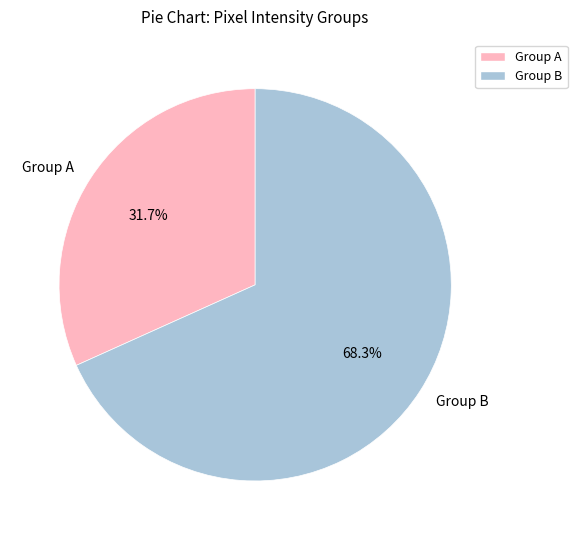

Which slice represents more than half of the pie?

Group B